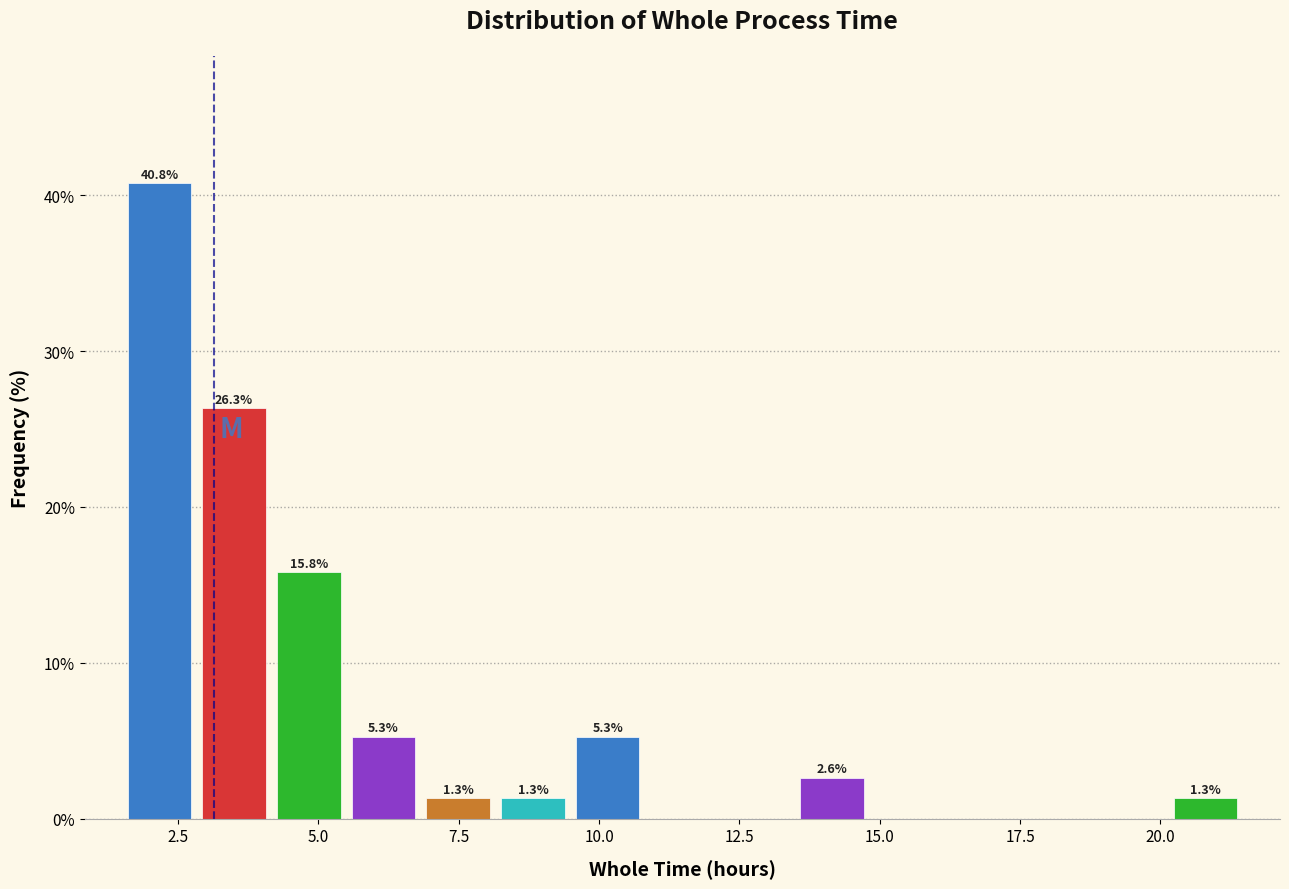

Read against the x-axis, roughly where is the centre of the tallest bar?

2.0